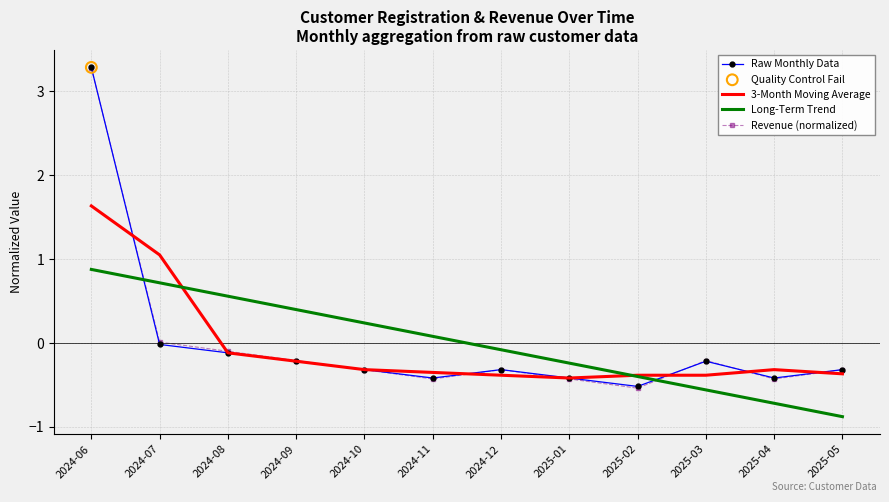

At how many categories does at least one series exceed 0?

6